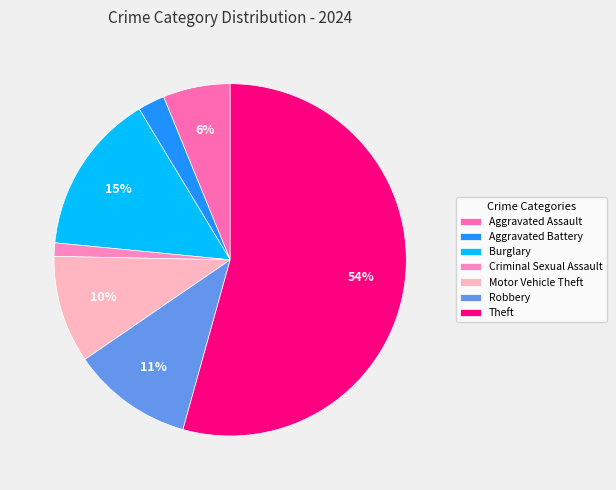

To the nearest percent, what is the average slice percentage?

14%